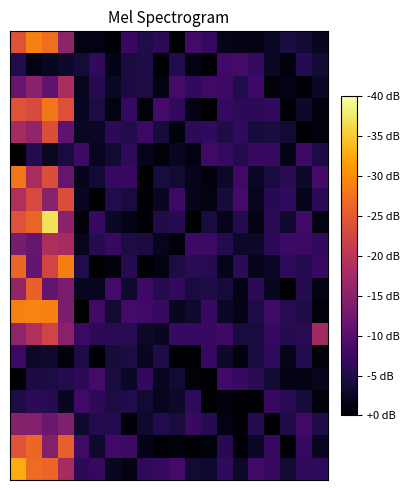

Count the number of categories in the chart.

20